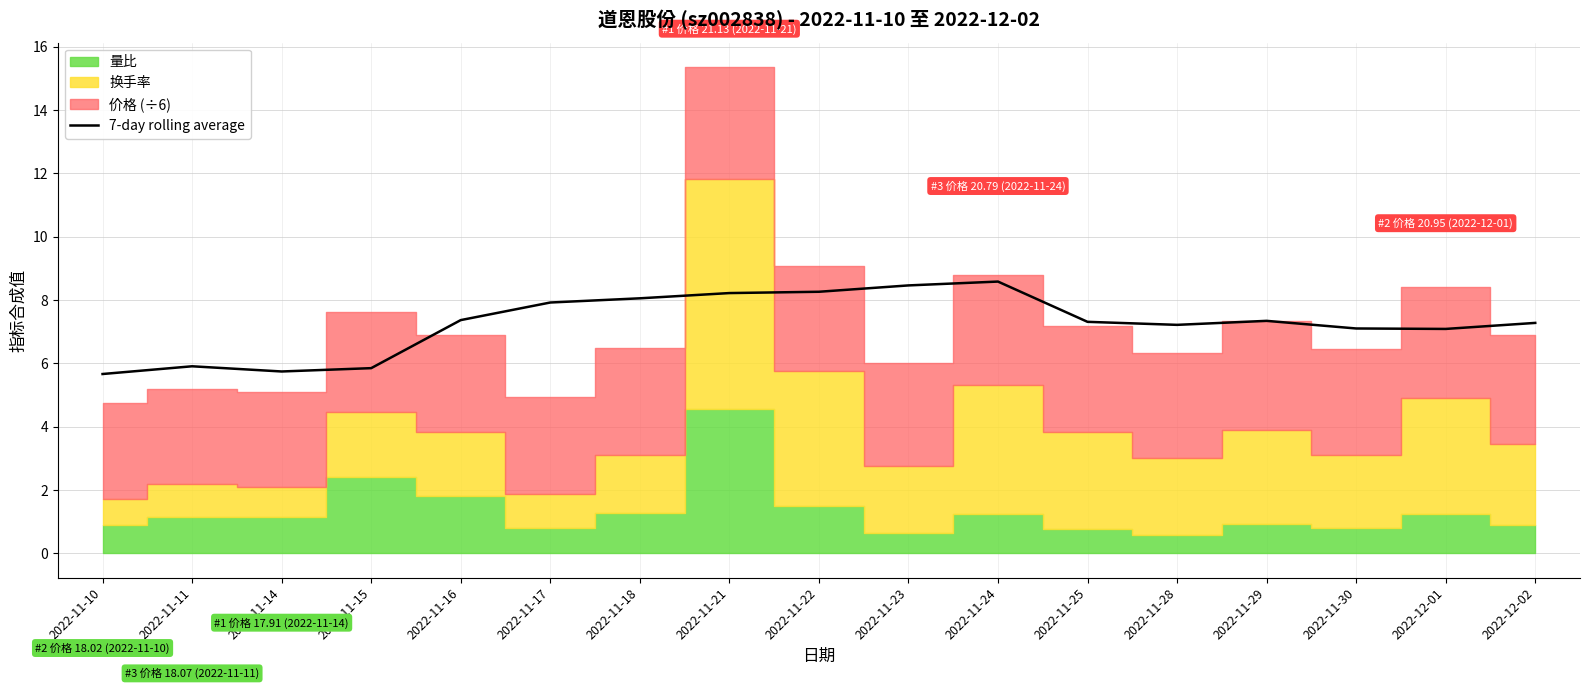

The value at 2022-11-17 is 7.9. True or false?

True